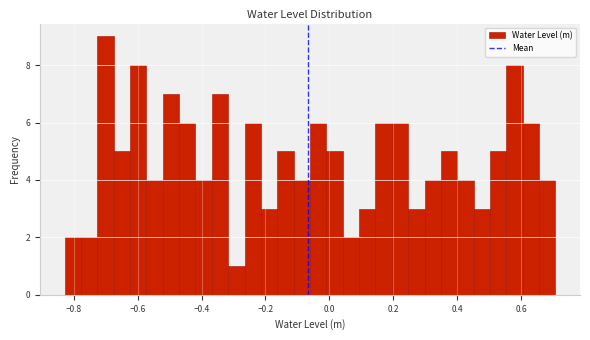

Read against the x-axis, roughly where is the centre of the tallest bar?

-0.70